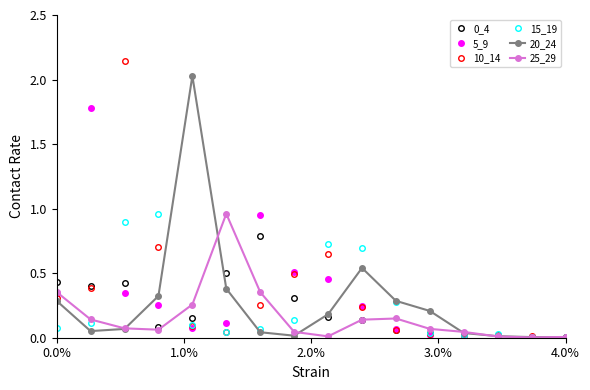

Which series has the widest spread of values?

10_14